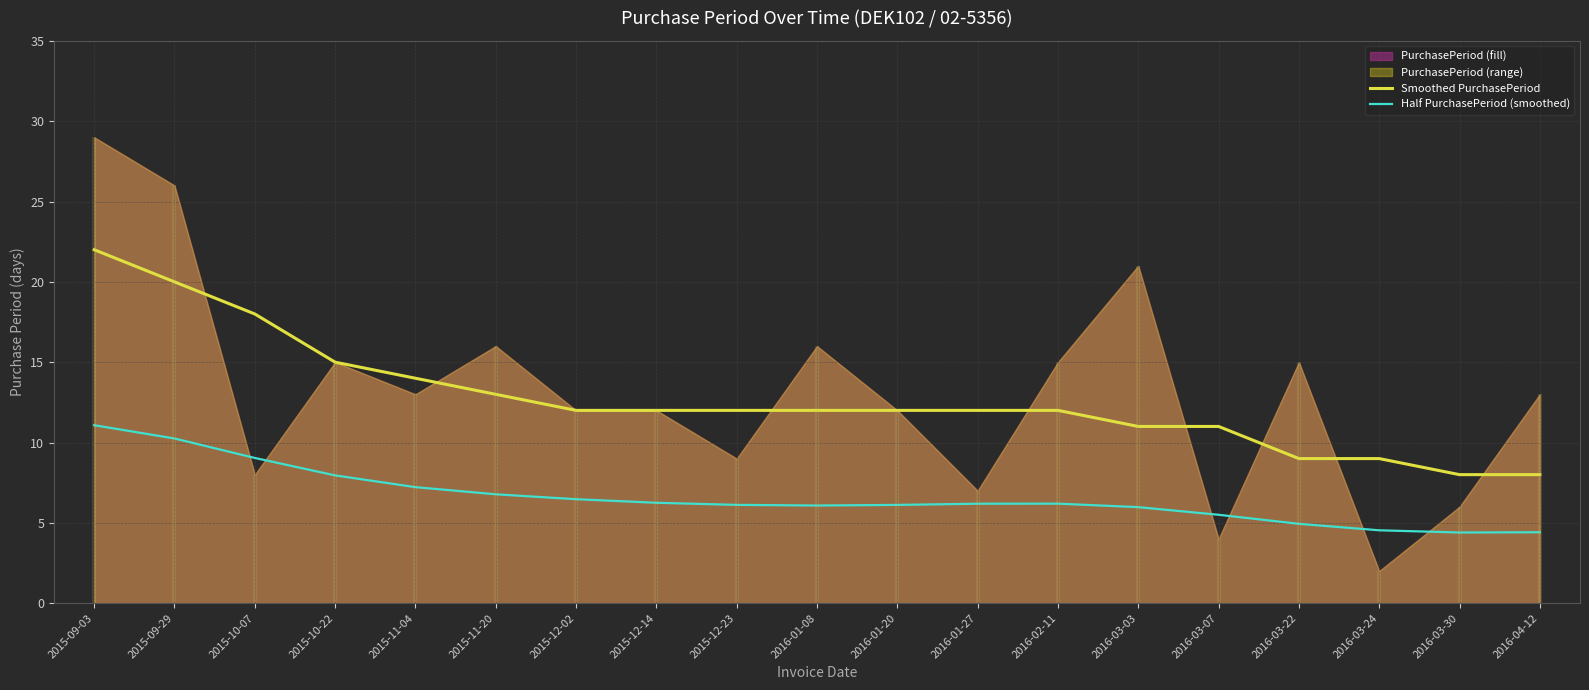

The Smoothed PurchasePeriod series shows 2.8 at 2016-03-22. True or false?

False